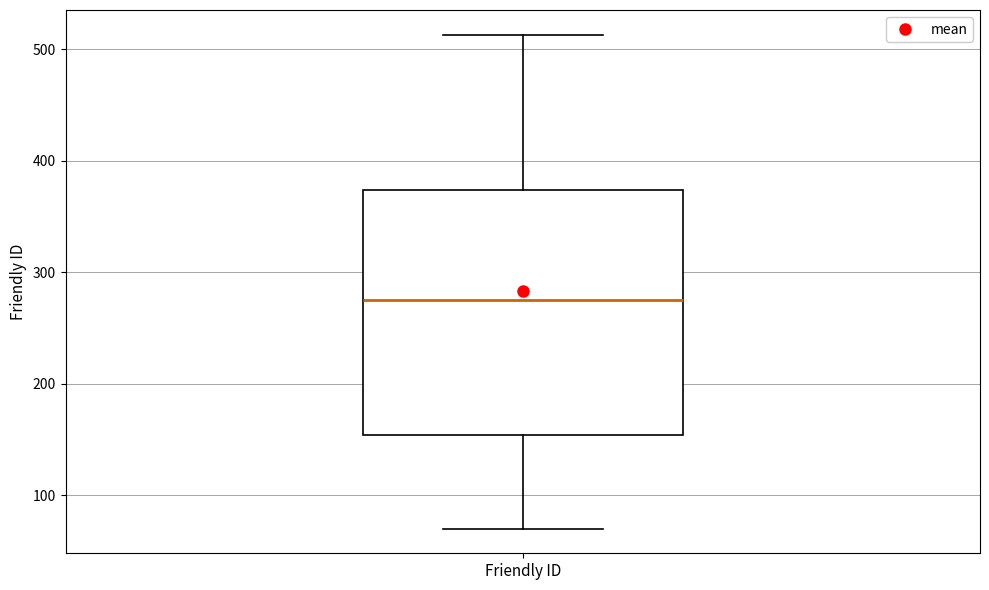

Transcribe this box plot: give where the median line is, the range the box spans, and where the two whiskers end, as read against the y-axis. The values are not printed on the chart, so give them approximately, as read against the axis.

median 280, box 150 to 370, whiskers 70 to 510